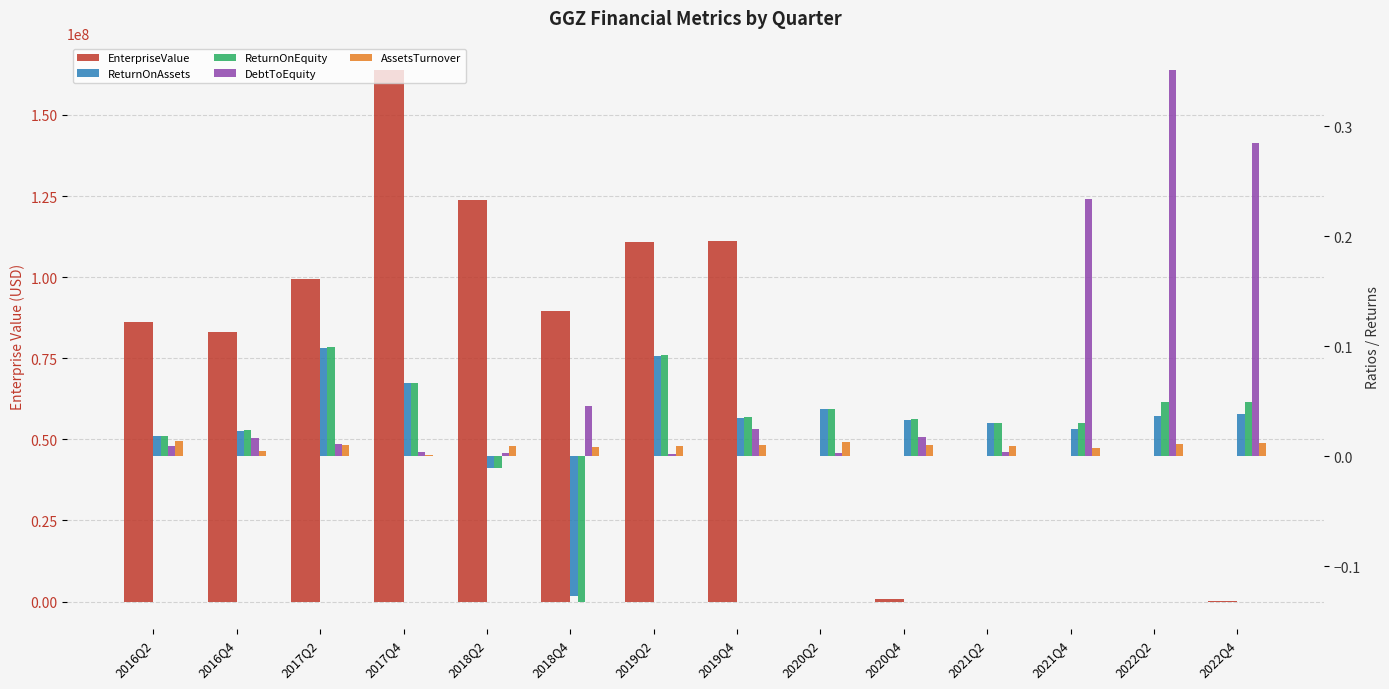

What is the spread (max minus min) of values at 2021Q2?

110046.0